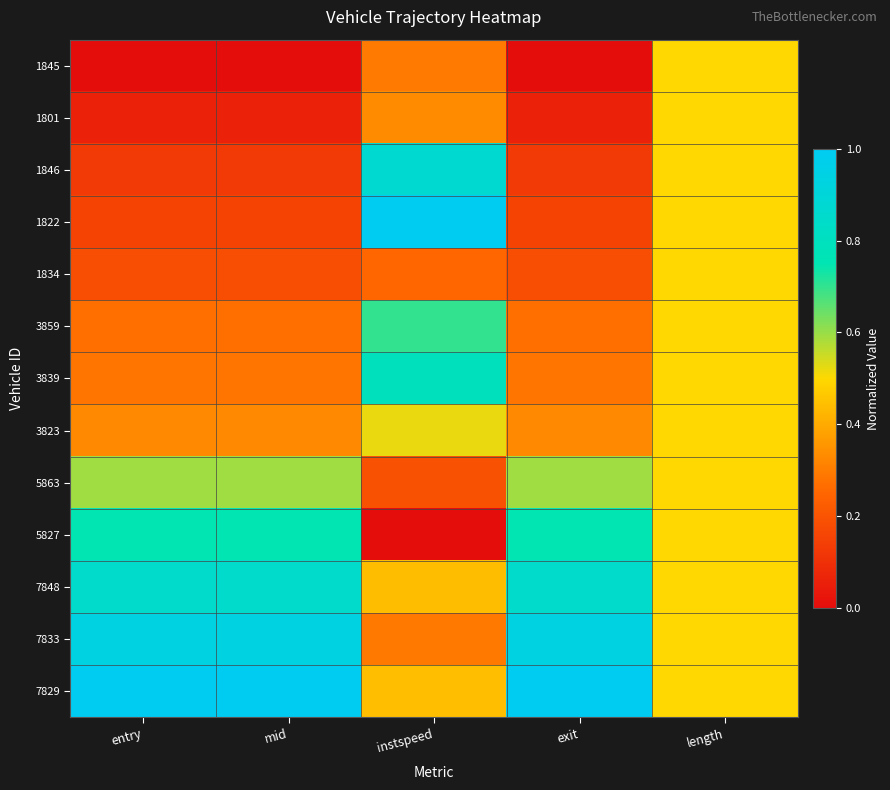

Which series has the largest total across all categories?

7829